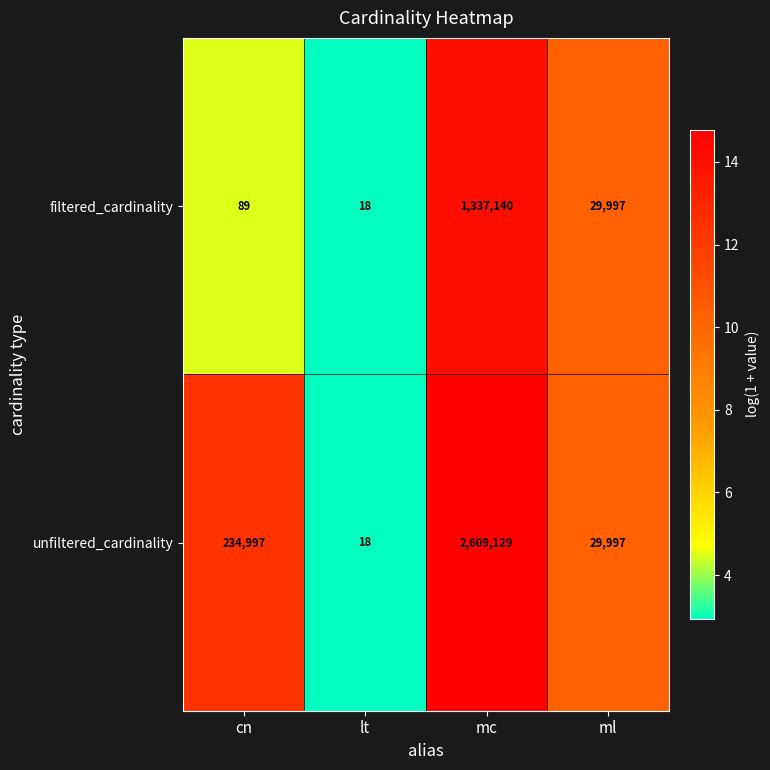

Rank the series by their average value, from highest to lowest.

unfiltered_cardinality, filtered_cardinality